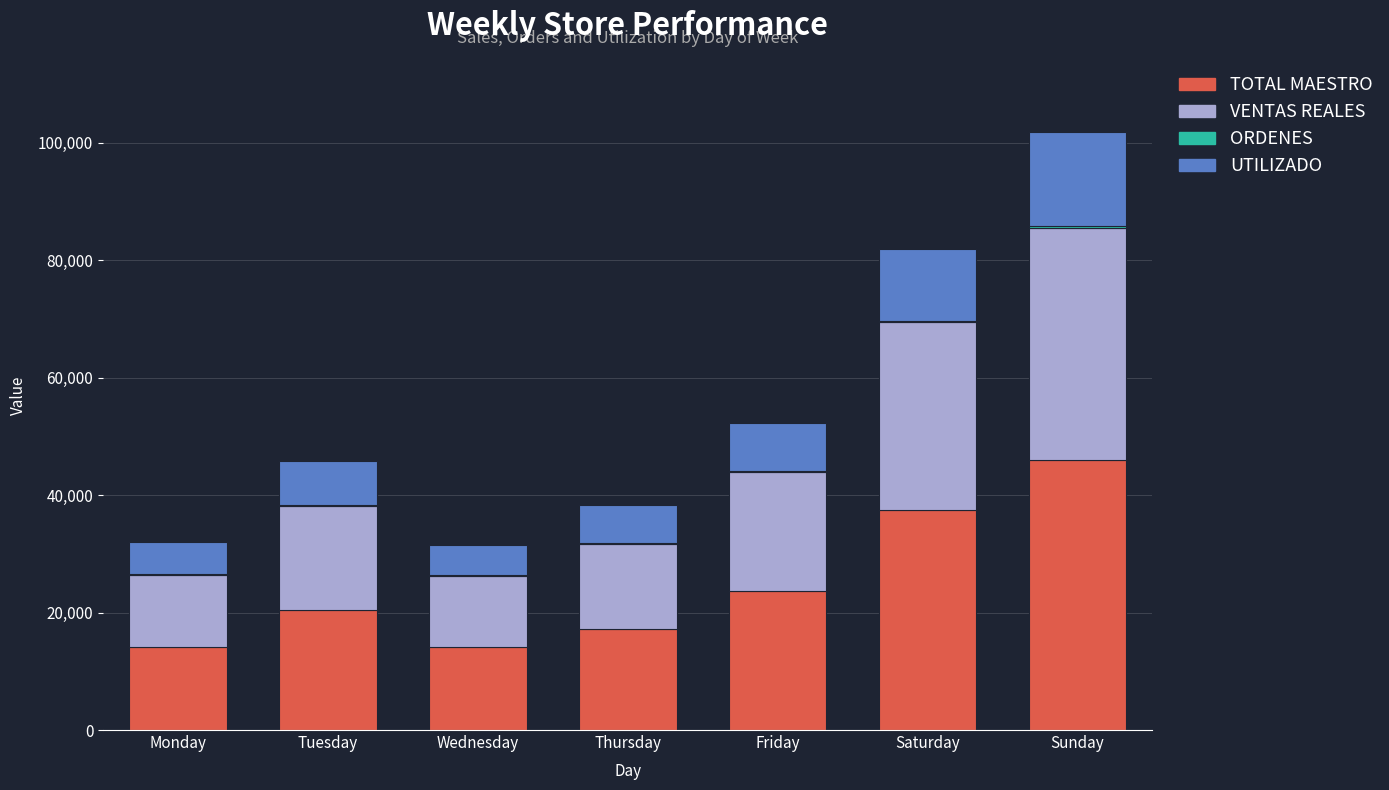

Are the bars horizontal?

No